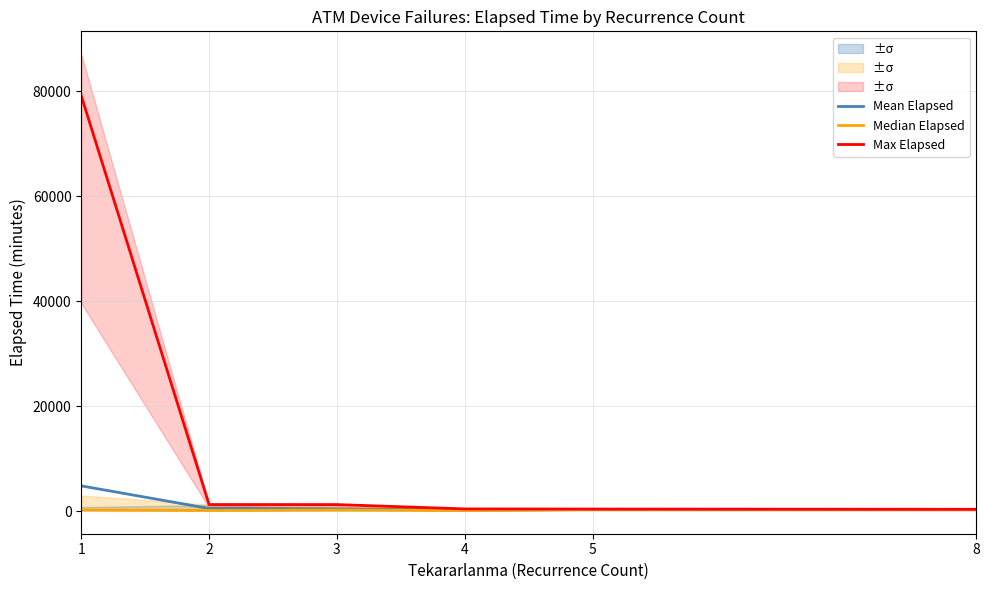

True or false: Median Elapsed and Max Elapsed cross at least once.

False